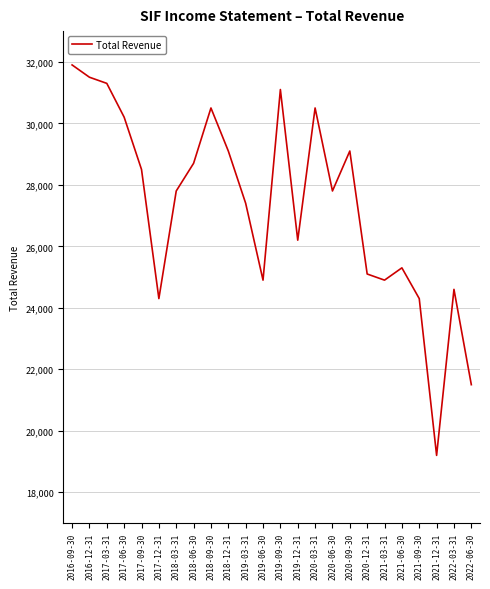

What value does the data have at 2021-12-31?

19200